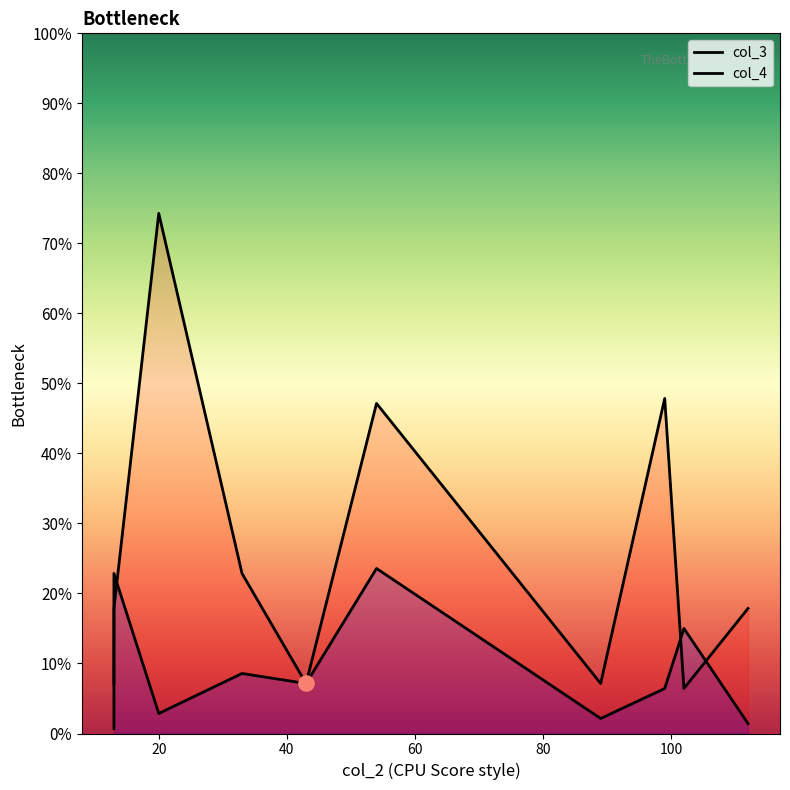

Which series reaches the maximum Y coordinate?

col_3